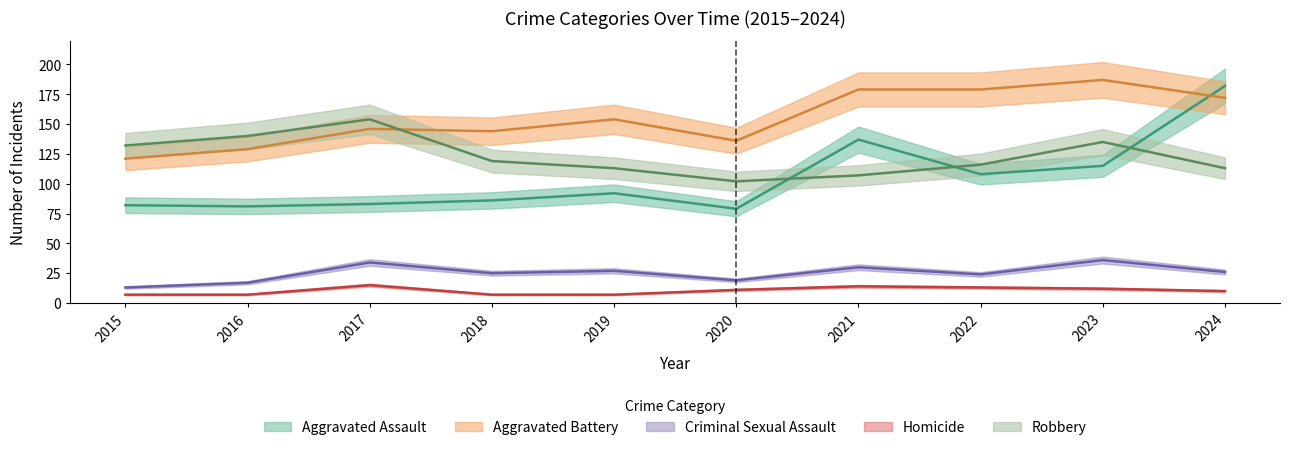

Where is Homicide nearest to the value 11?

2020